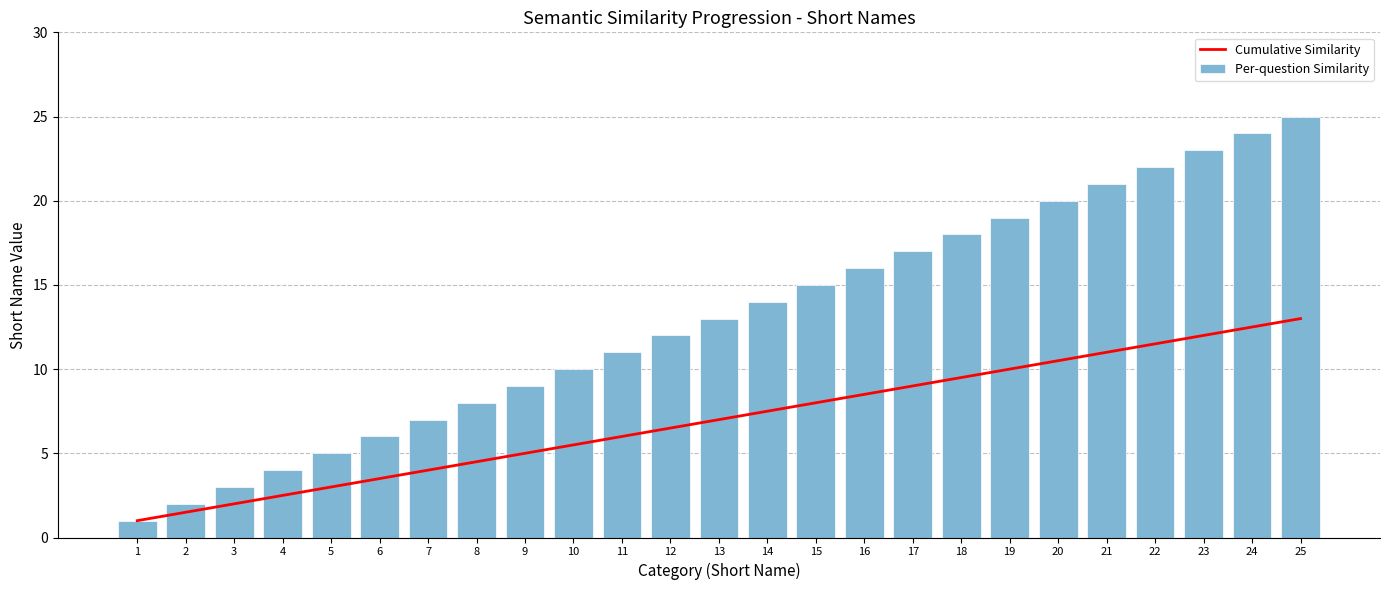

What is the minimum value for Cumulative Similarity?

1.0